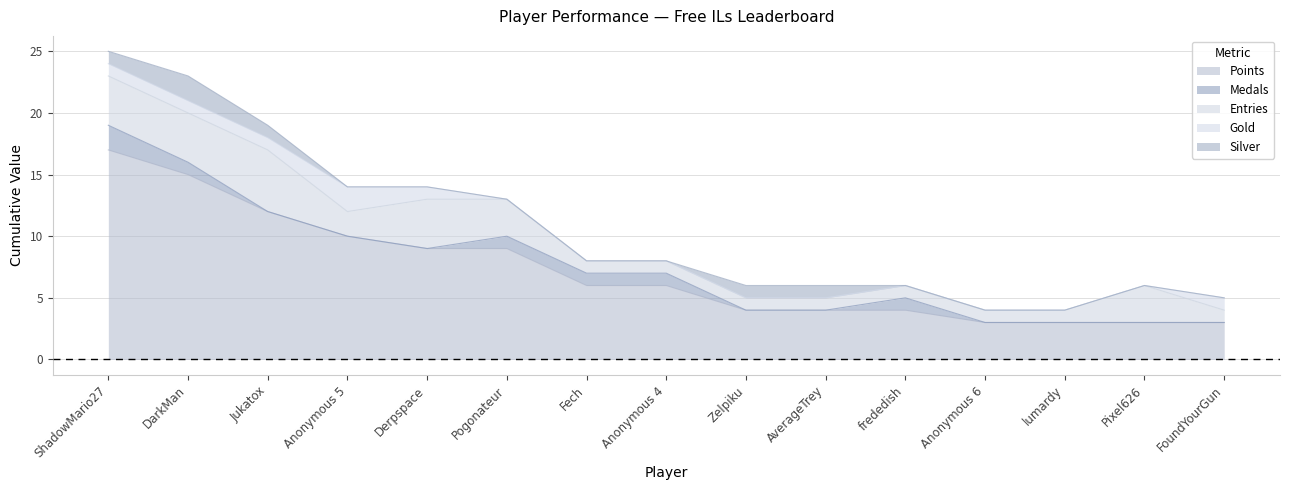

What is the label of the 10th point from the left?

AverageTrey